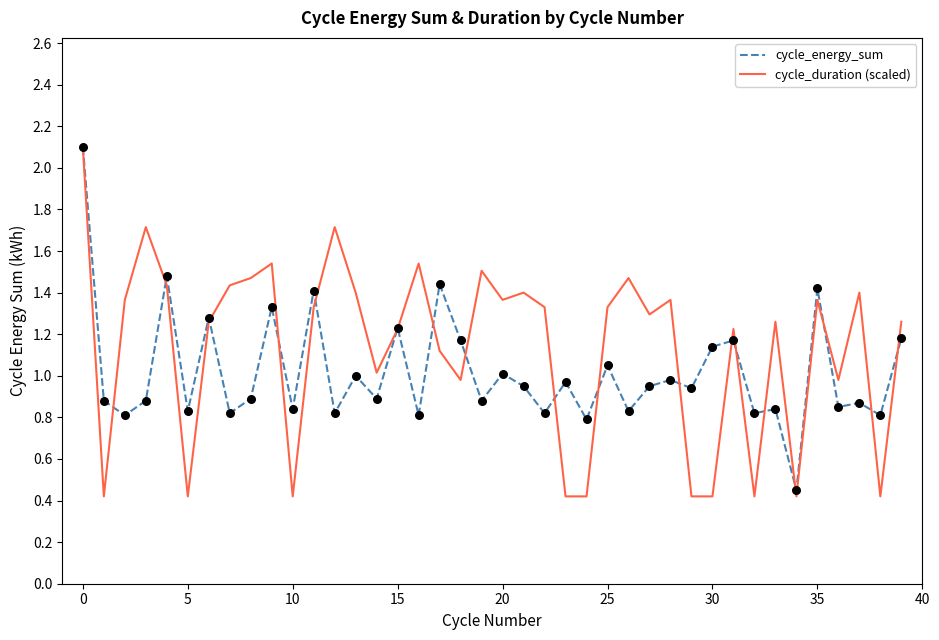

Which series has the largest range (max minus min)?

cycle_duration (scaled)